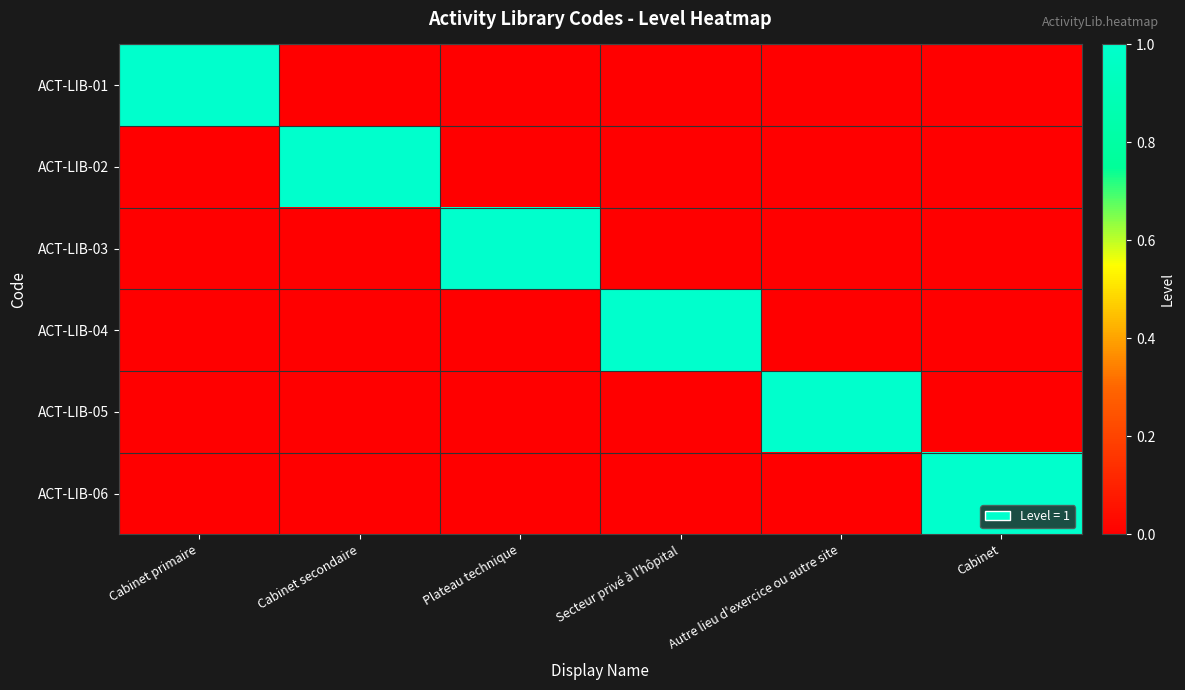

Between Cabinet secondaire and Autre lieu d'exercice ou autre site, which is larger?

Cabinet secondaire